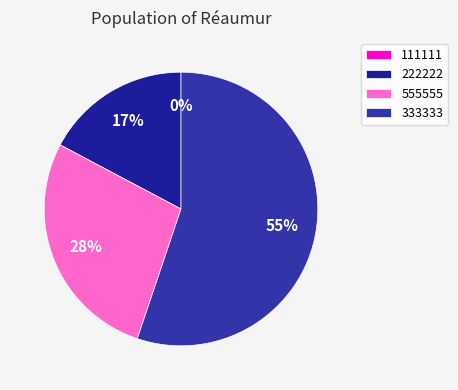

True or false: 222222 accounts for 31% of the total.

False